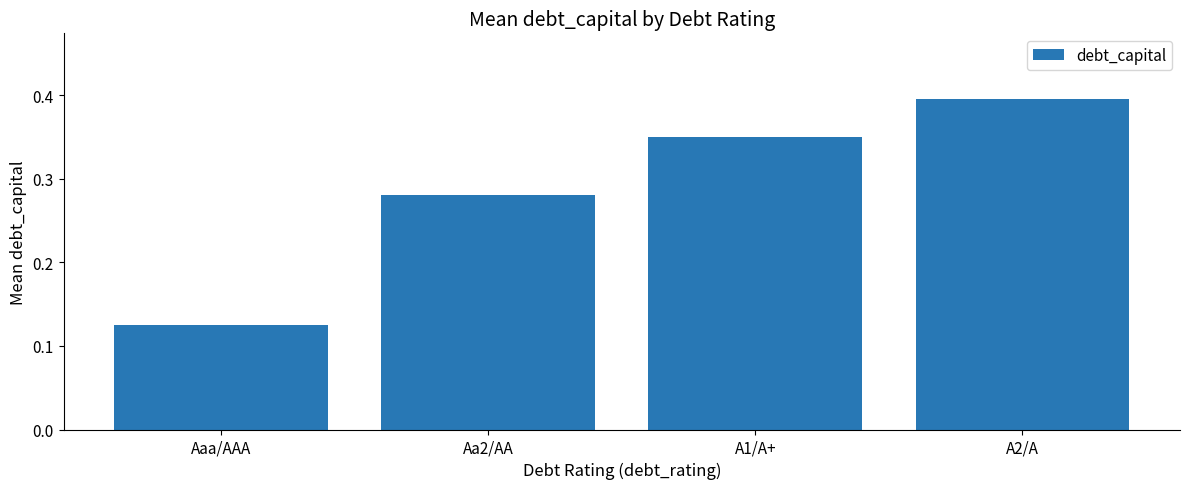

Which label corresponds to the smallest value in the chart?

Aaa/AAA